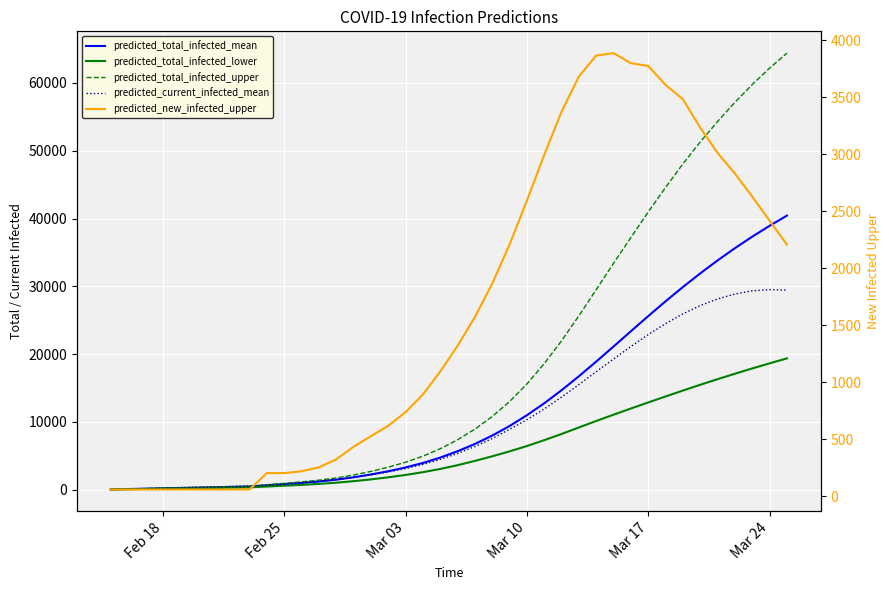

What is the average value of the predicted_new_infected_upper series?

1610